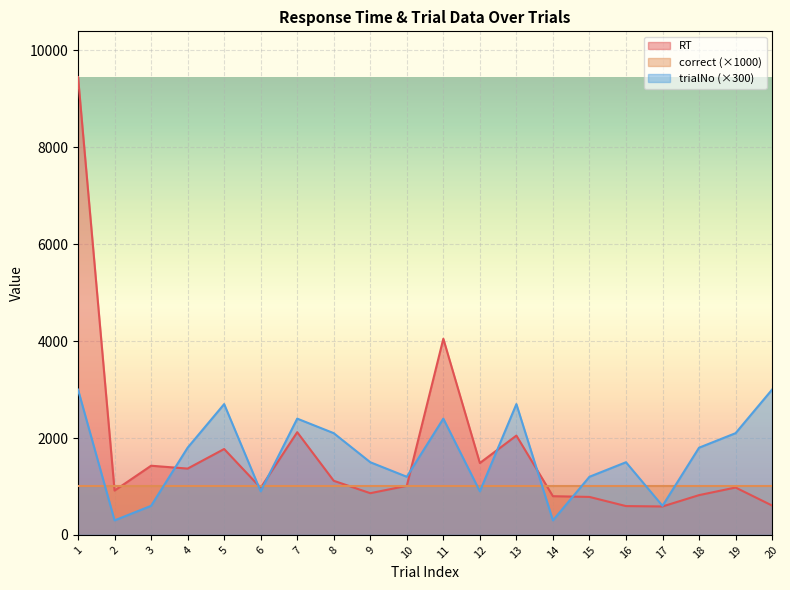

How many values in the RT series are below 1013?

10